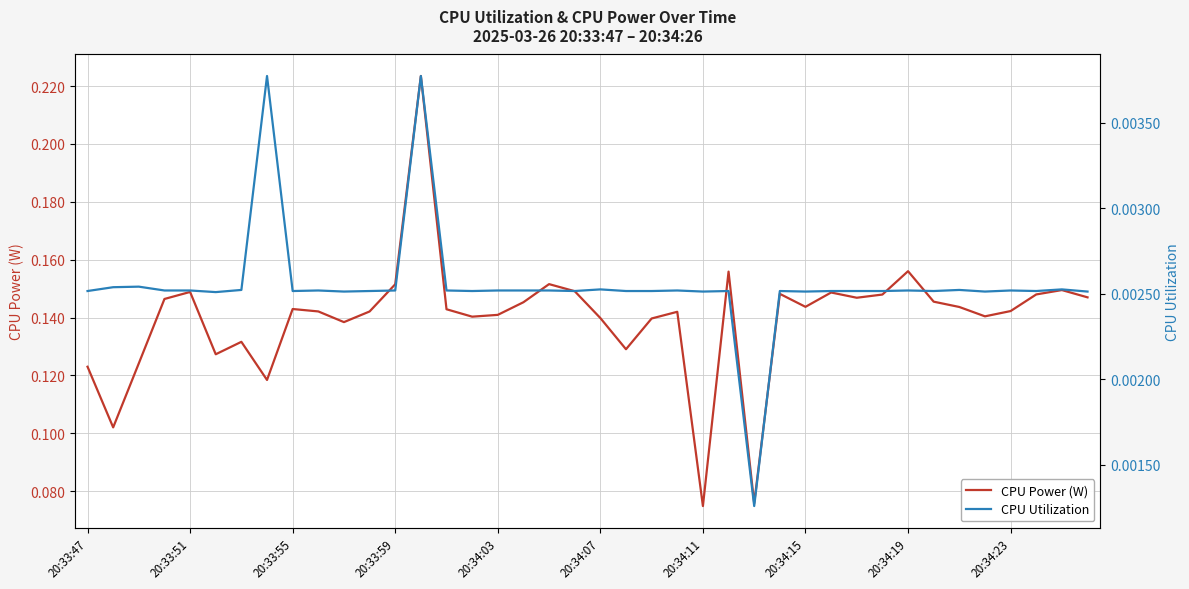

List the series in order of their peak value, lowest first.

CPU Utilization, CPU Power (W)